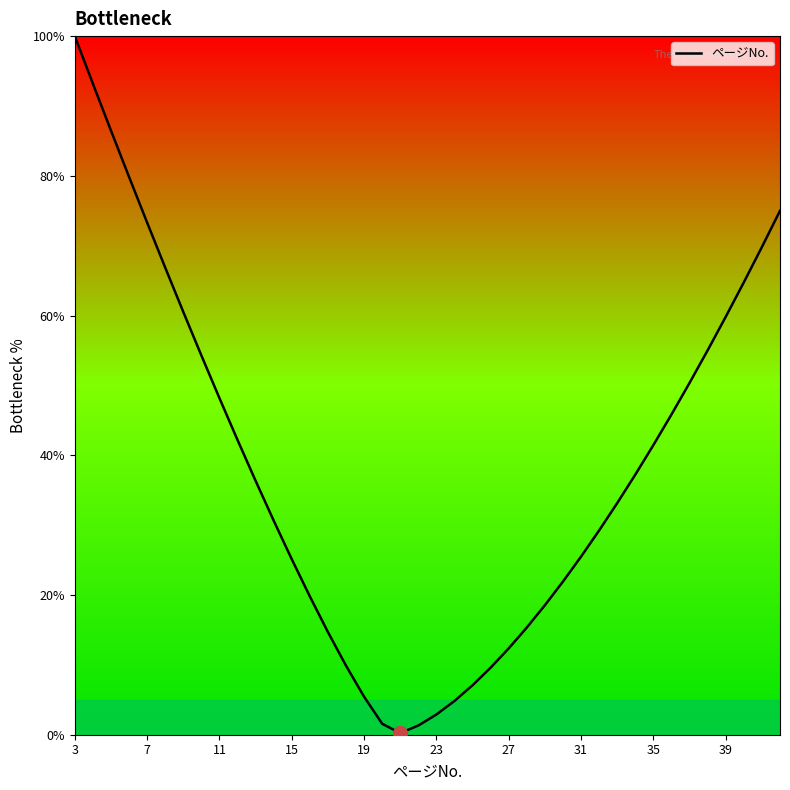

What is the difference between the maximum and minimum values?

99.8